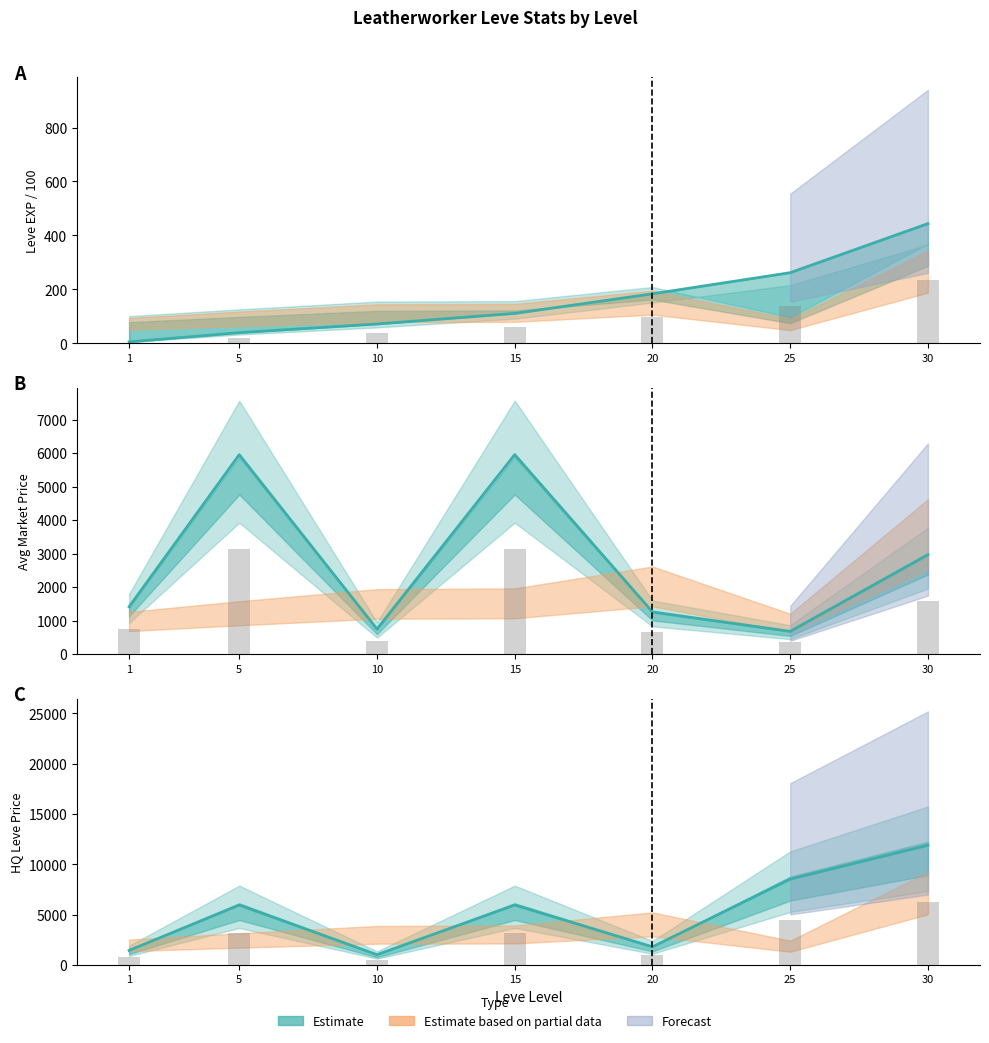

What is the spread (max minus min) of values at 10?

950.0